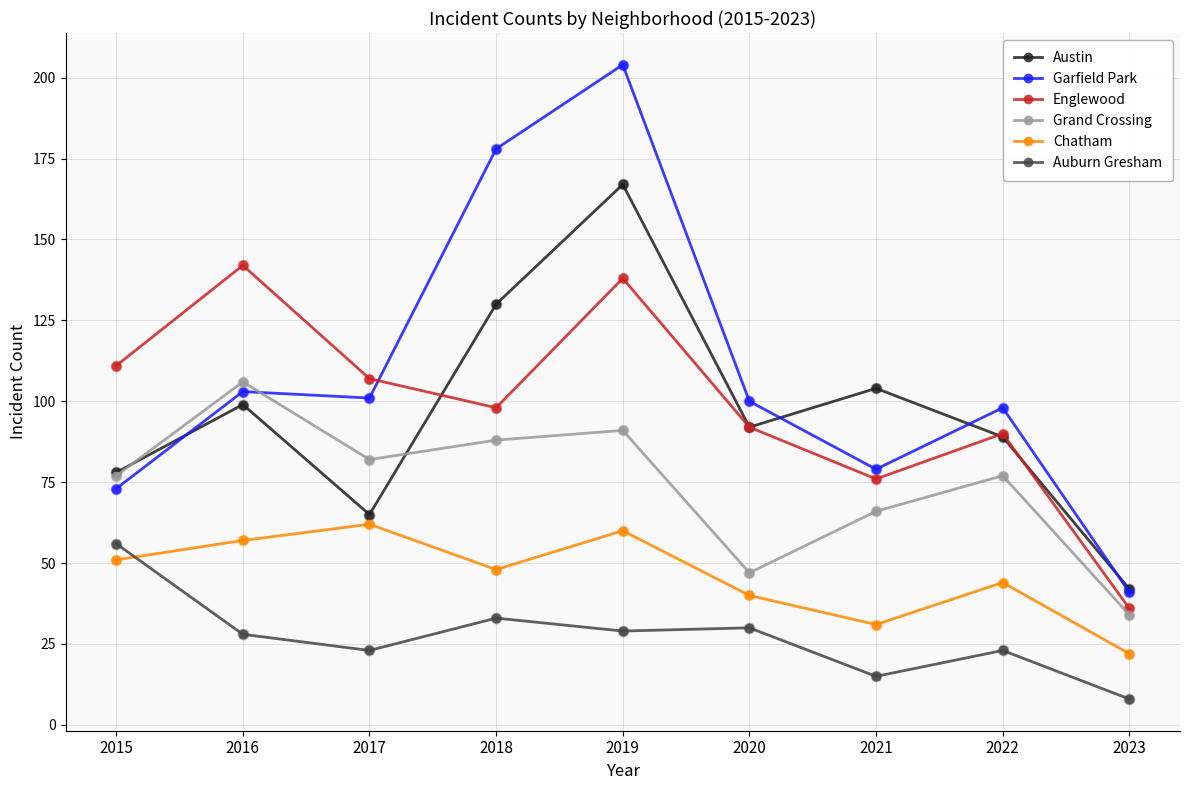

Which series has the largest total across all categories?

Garfield Park